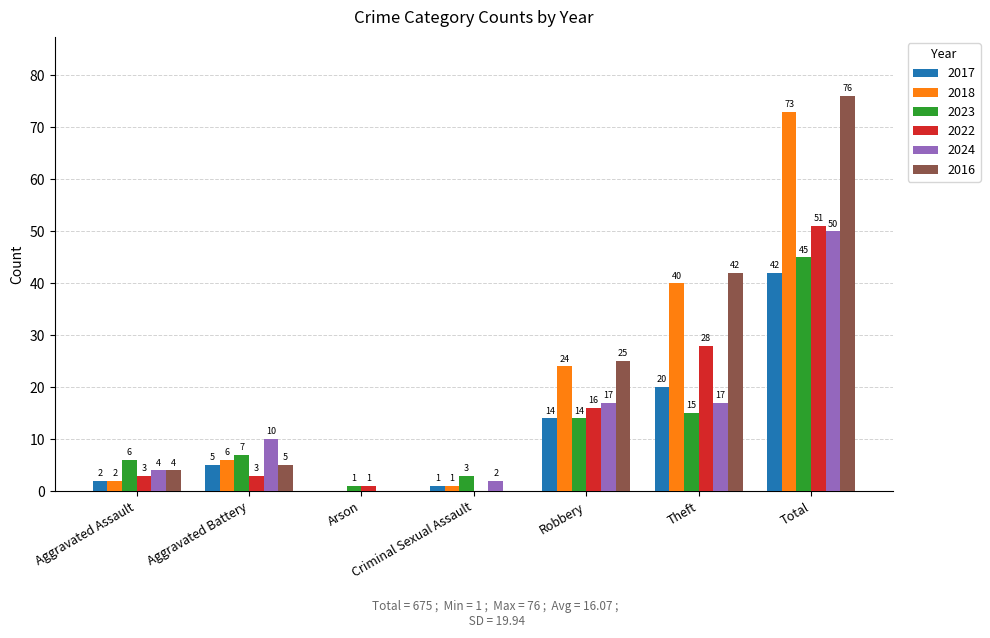

Count the number of categories in the chart.

7